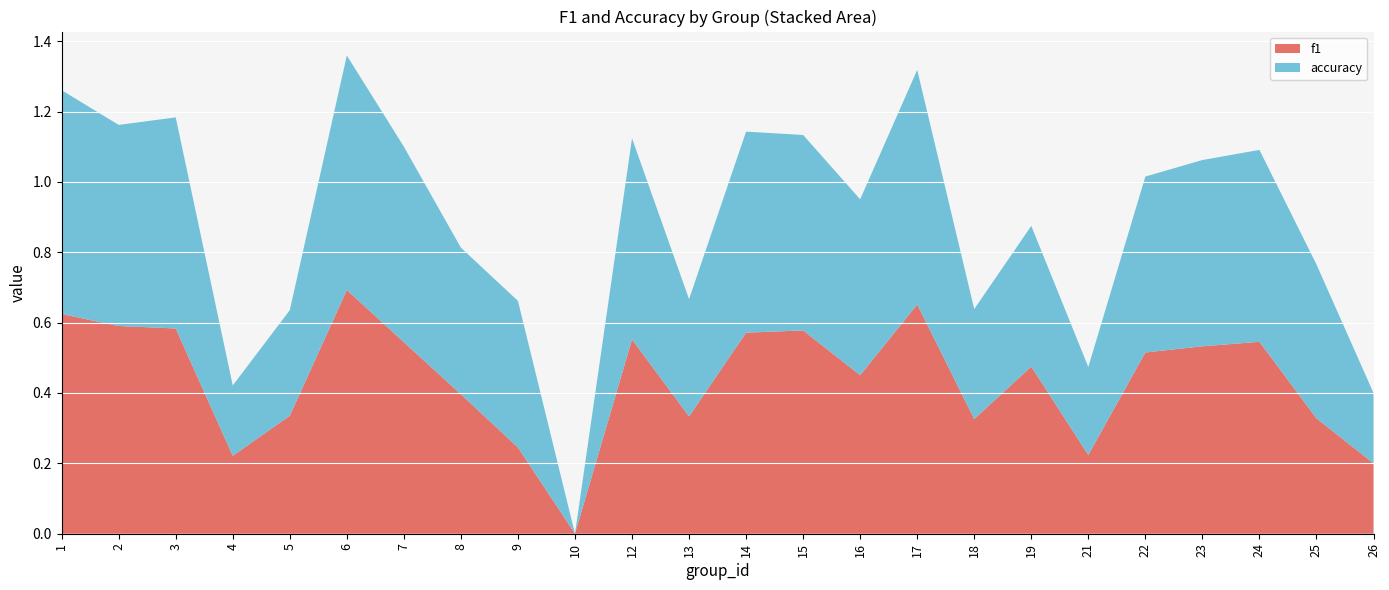

Reading left to right, what are all the values shown in this chart?

f1: 0.6	0.6	0.6	0.2	0.3	0.7	0.5	0.4	0.2	0.0	0.6	0.3	0.6	0.6	0.5	0.7	0.3	0.5	0.2	0.5	0.5	0.5	0.3	0.2
accuracy: 0.6	0.6	0.6	0.2	0.3	0.7	0.6	0.4	0.4	0.0	0.6	0.3	0.6	0.6	0.5	0.7	0.3	0.4	0.2	0.5	0.5	0.5	0.4	0.2